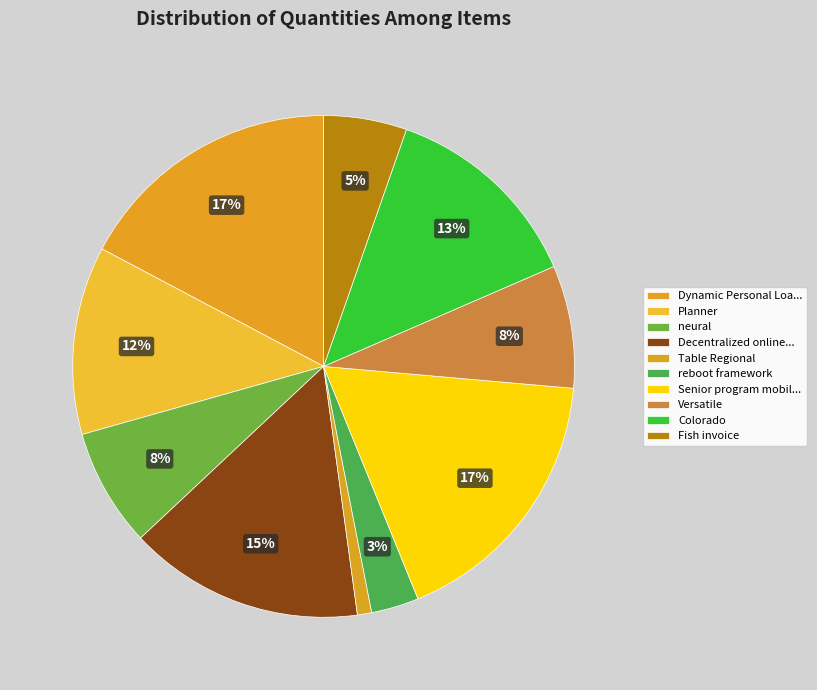

Is it true that Colorado is 2% of the pie?

False